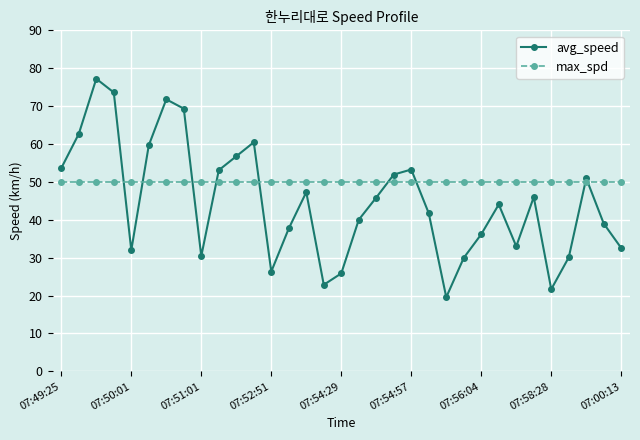

Which series has the largest total across all categories?

max_spd